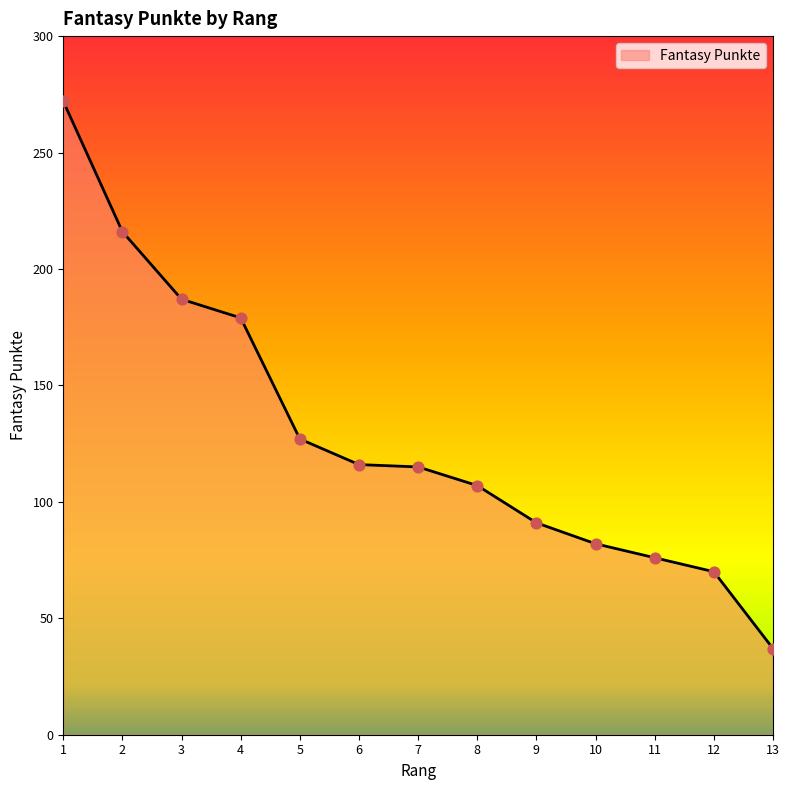

What is the change in value from 2 to 5?

-89